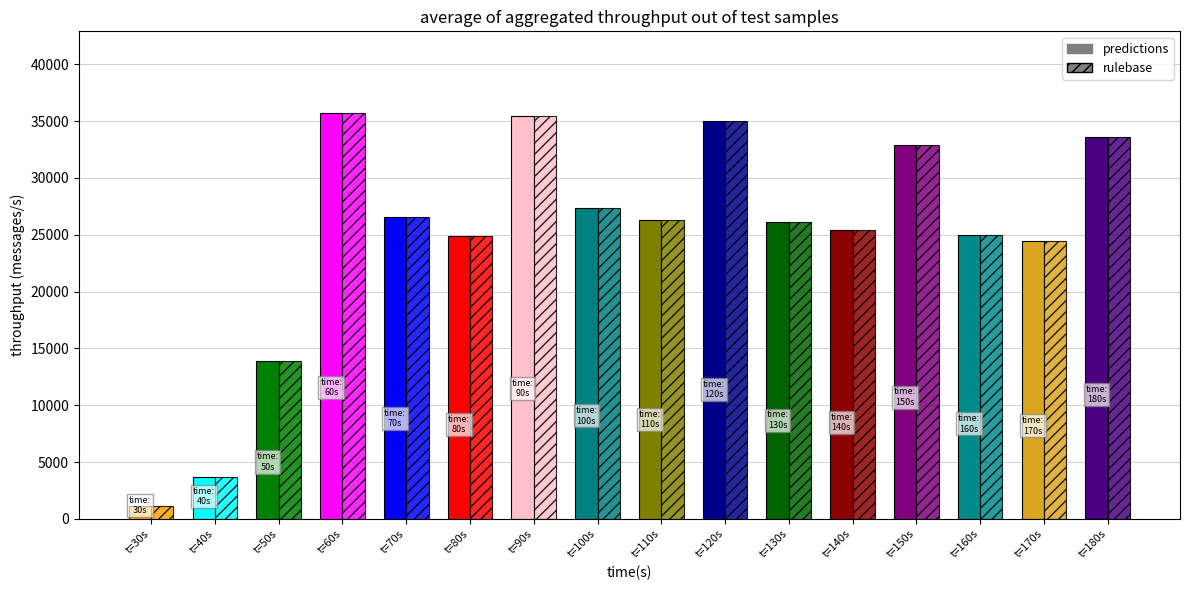

How many values in the throughput (messages/s) series exceed 26265?

7